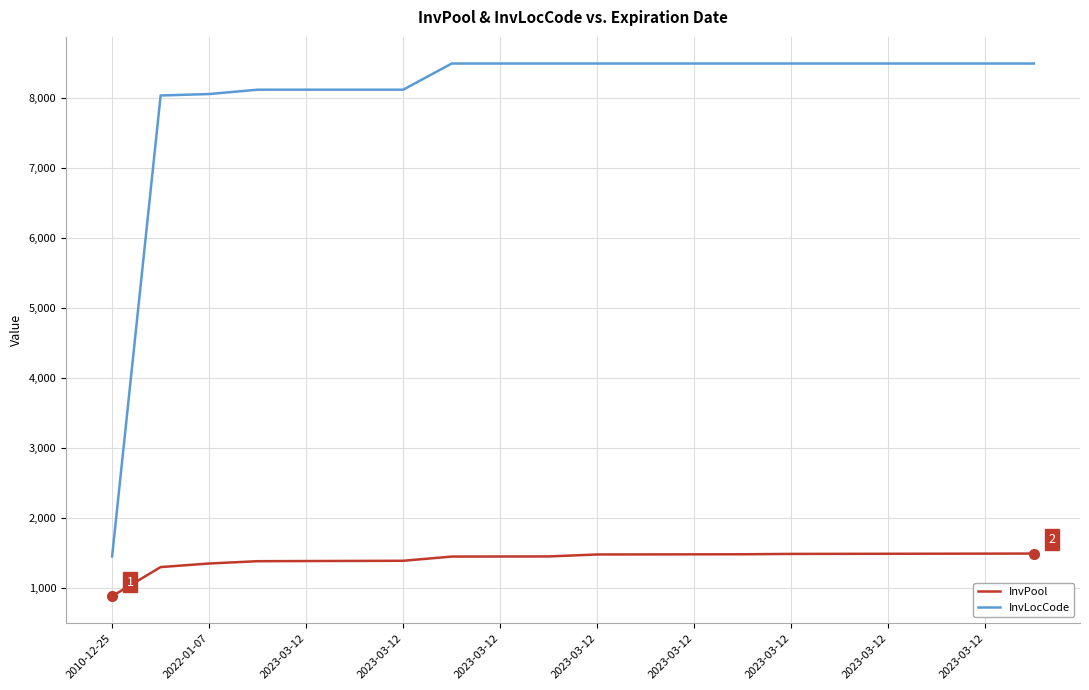

Rank the series by their maximum value, from lowest to highest.

InvPool, InvLocCode